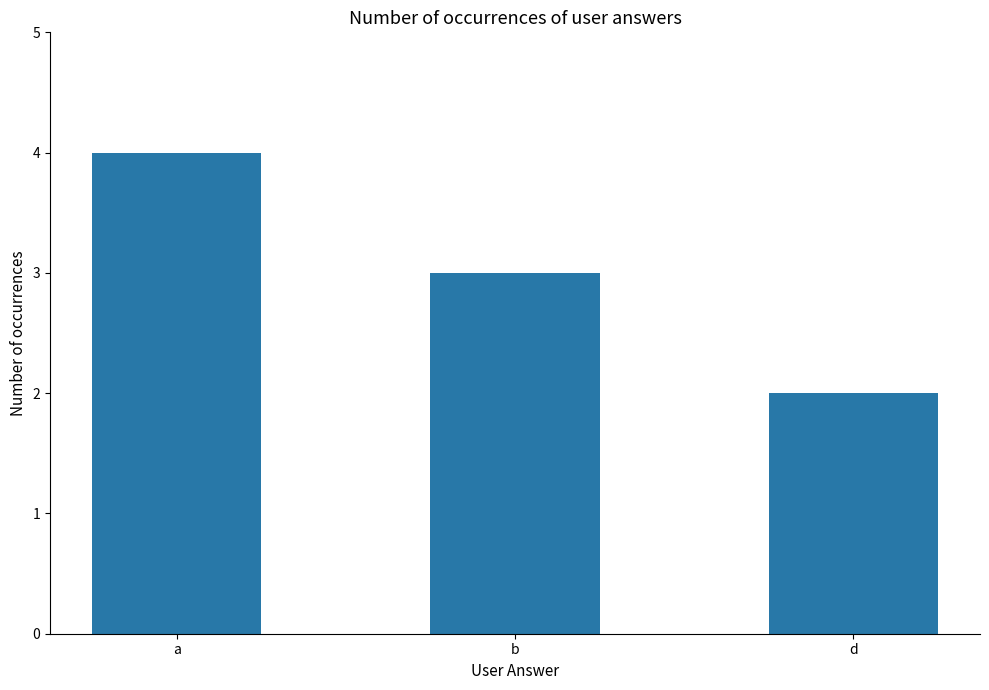

What is the greatest value displayed?

4